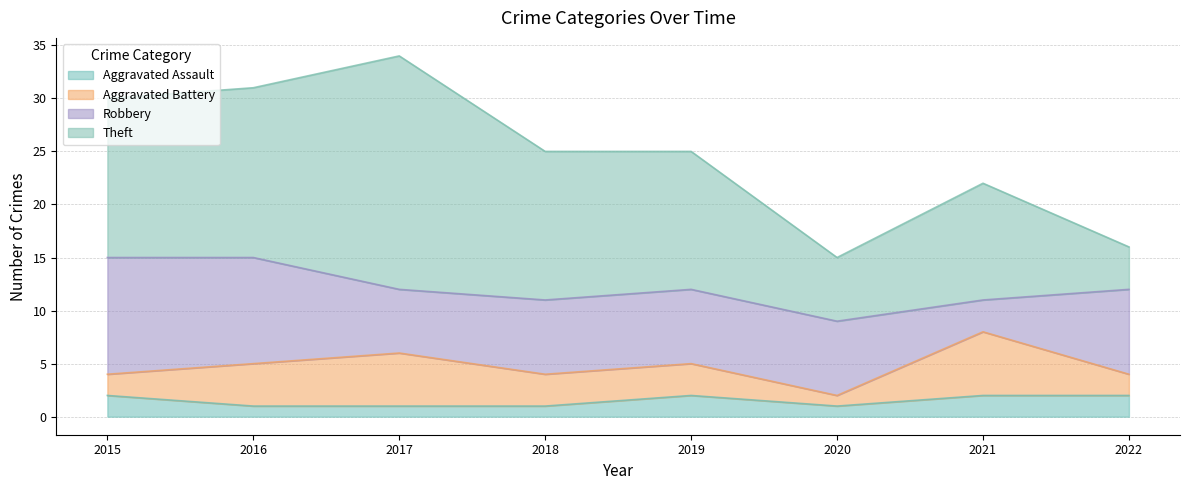

List the series in order of their peak value, lowest first.

Aggravated Assault, Aggravated Battery, Robbery, Theft